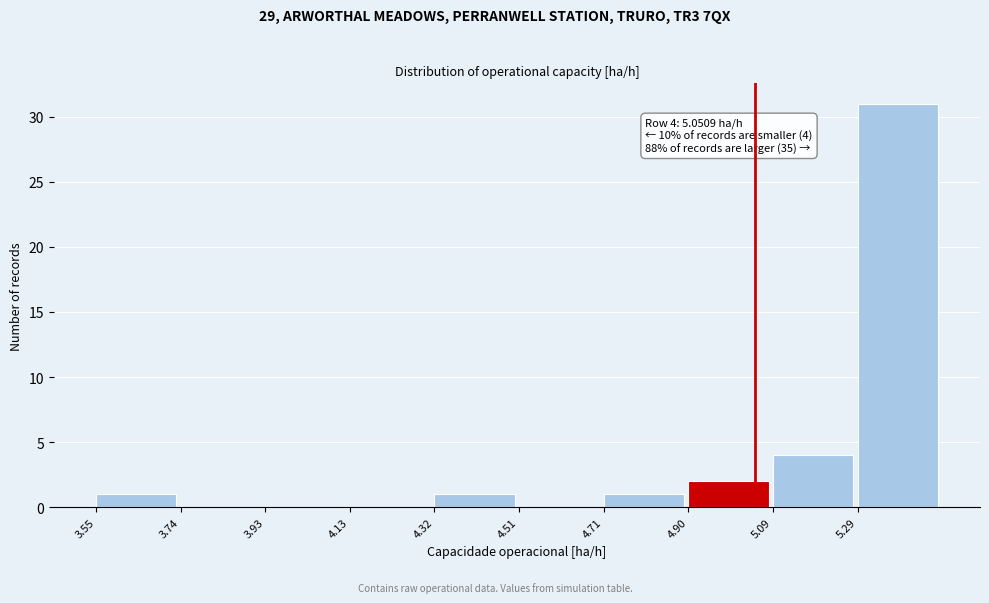

Which range on the x-axis has the tallest bar?

5.28 to 5.48